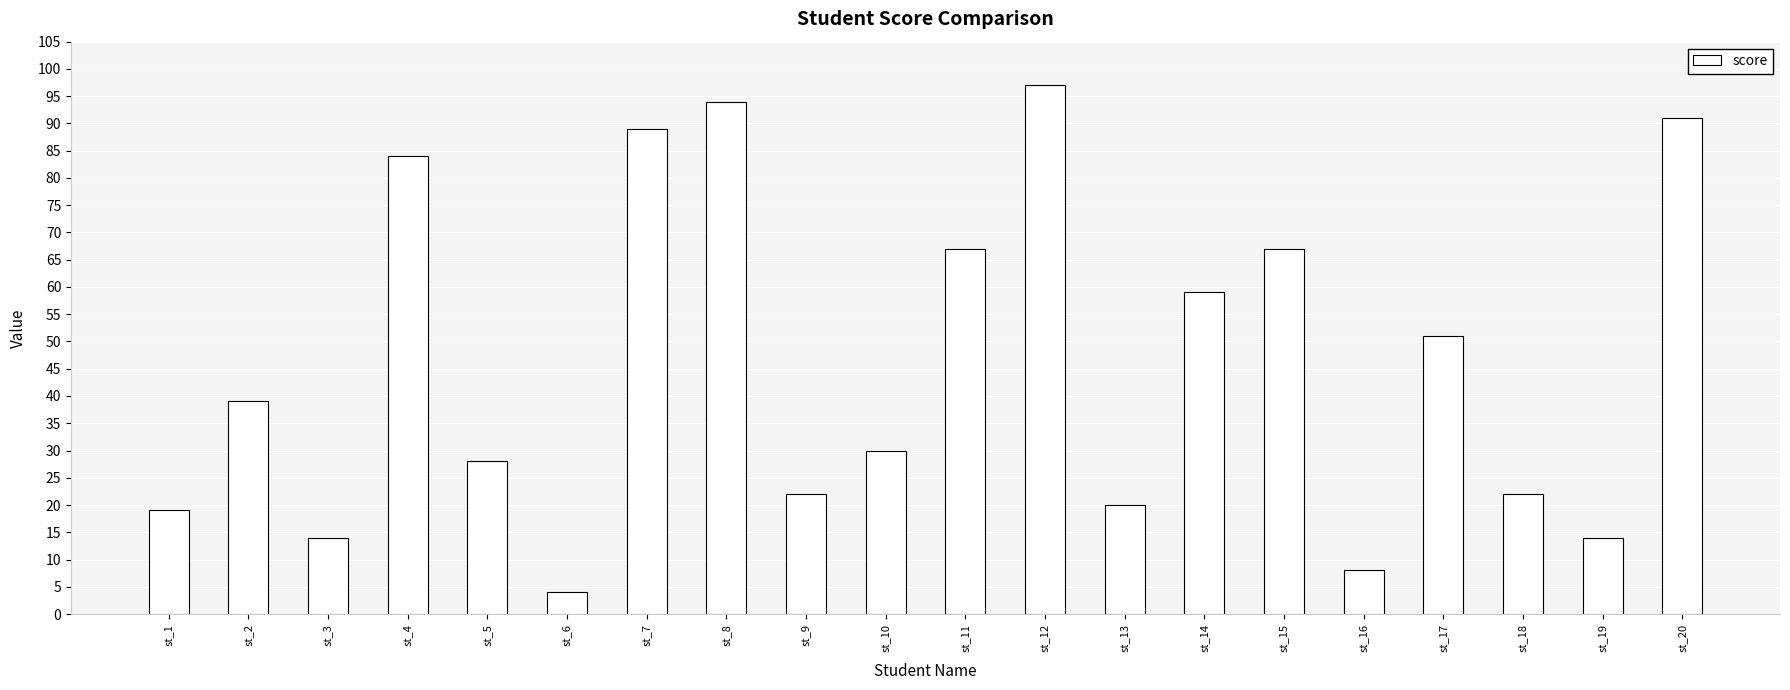

The value at st_19 is 14. True or false?

True